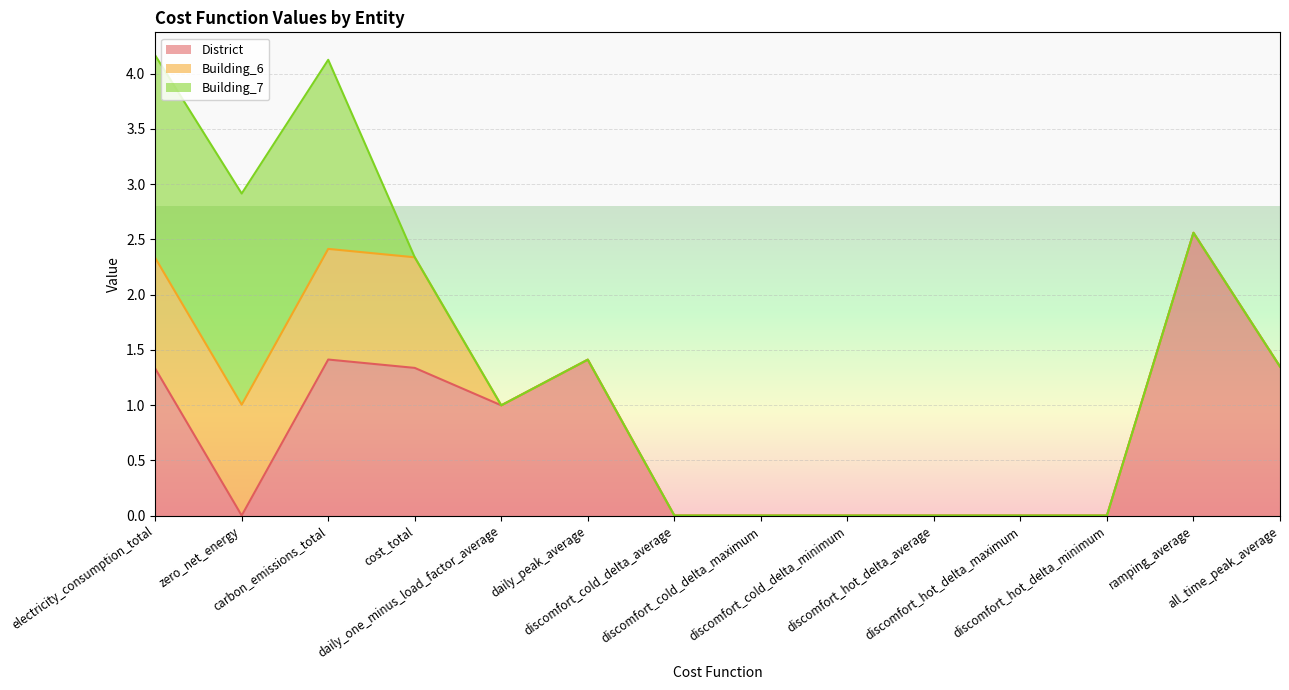

Is it true that Building_6 equals 0.0 at daily_one_minus_load_factor_average?

True